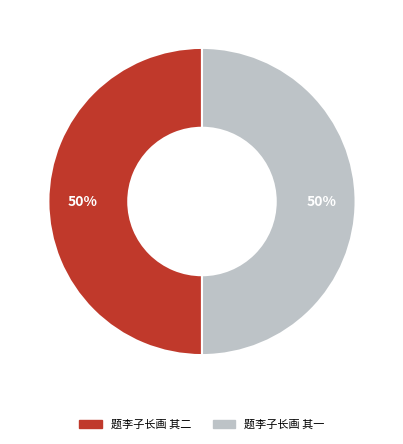

Is it true that 题李子长画 其二 is 43% of the pie?

False